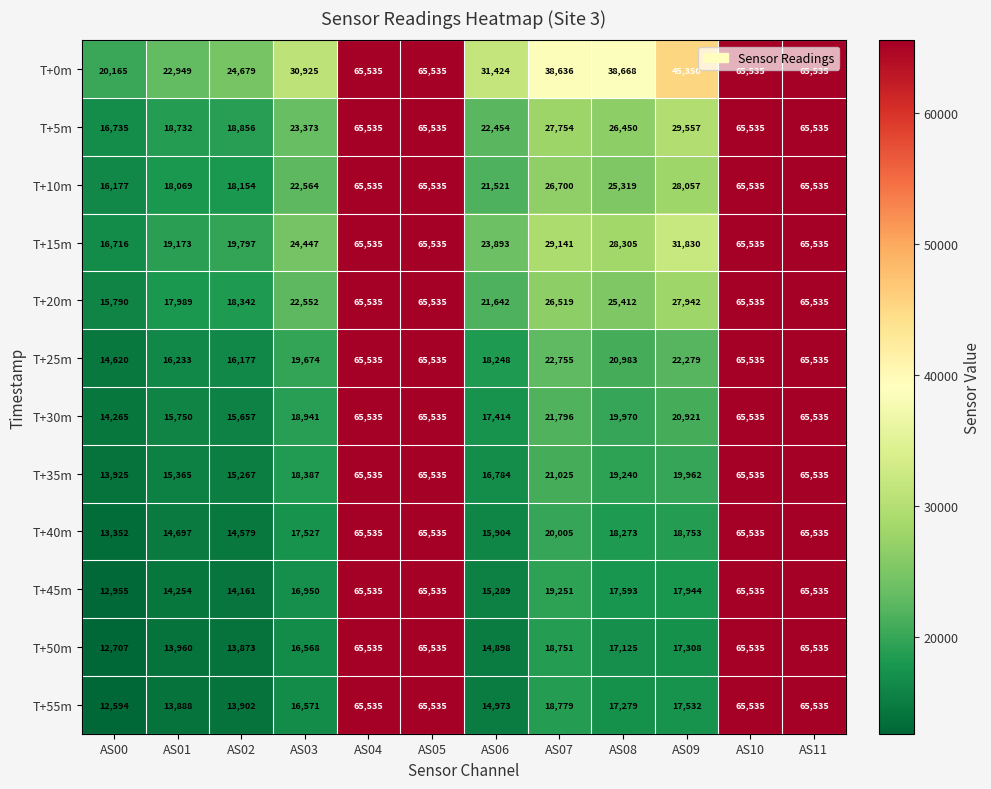

What value does the T+5m series have at AS04, to the nearest 10?

65540